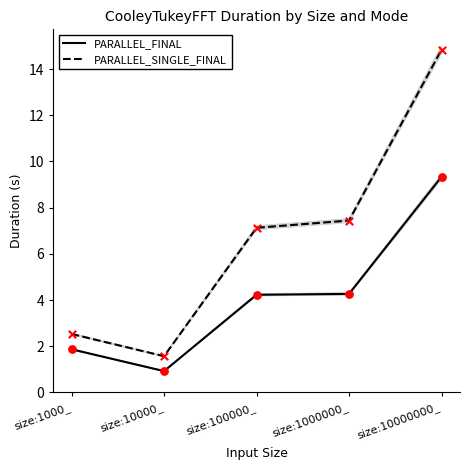

At which category is the sum across all series the highest?

size:10000000_